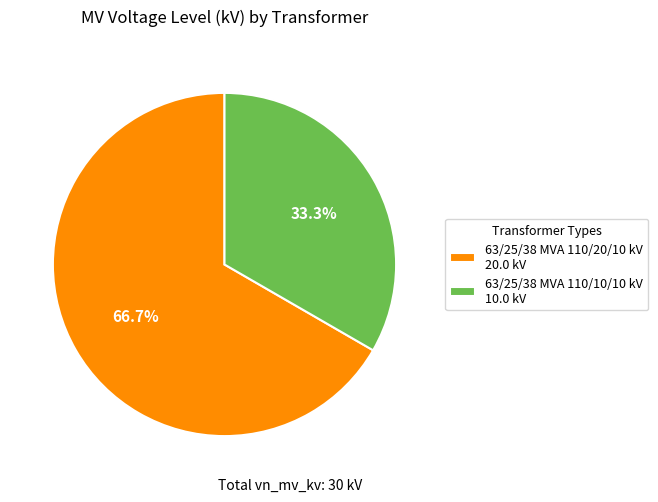

To the nearest percent, what percentage of the pie is 63/25/38 MVA 110/20/10 kV?

67%